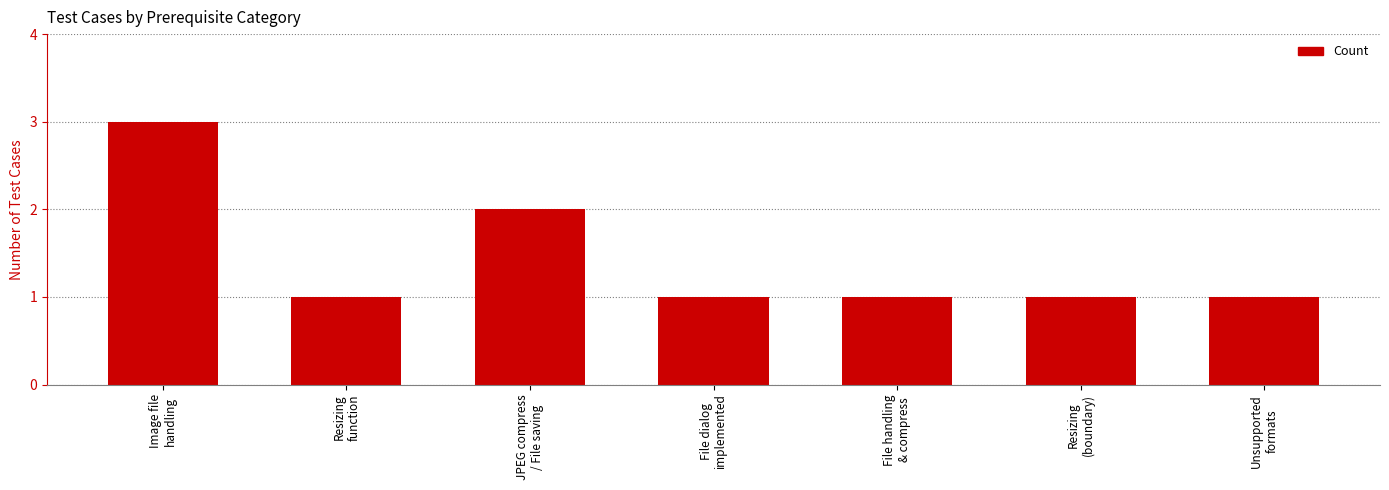

Reading left to right, transcribe all the data shown in this chart.

3	1	2	1	1	1	1